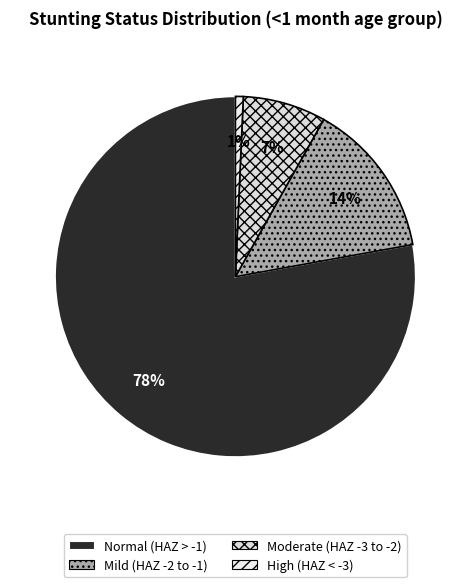

Which category accounts for the majority?

Normal (HAZ-score > -1)